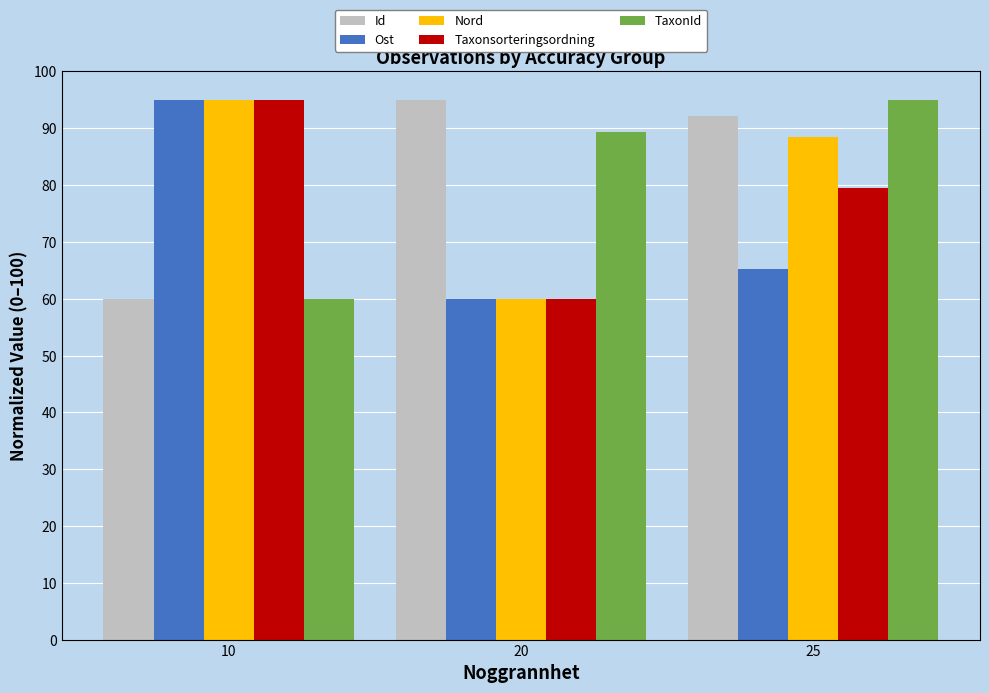

Which series changed the most between 10 and 25?

TaxonId